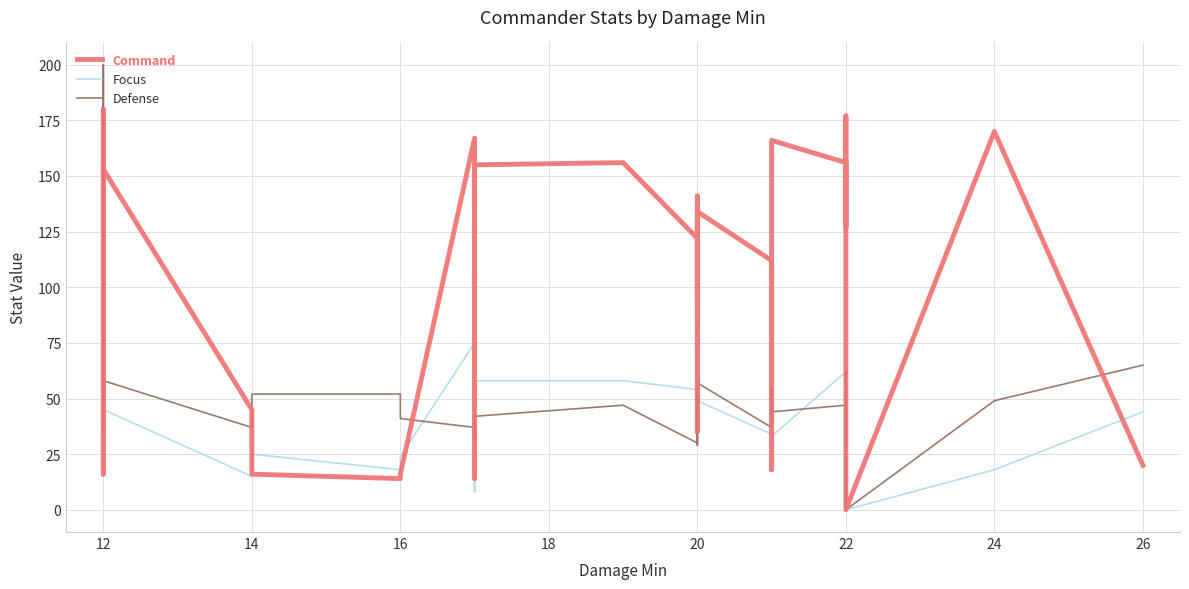

Reading left to right, list all the values displayed in this chart.

Command: 18	180	16	153	45	16	14	16	167	14	155	156	122	35	135	141	94	134	112	18	166	156	127	177	172	0	170	20
Focus: 39	30	18	45	15	25	18	24	75	8	58	58	54	57	35	61	83	49	34	45	33	62	35	44	49	0	18	44
Defense: 45	200	35	58	37	52	52	41	37	31	42	47	30	49	52	32	29	57	37	55	44	47	62	54	54	0	49	65